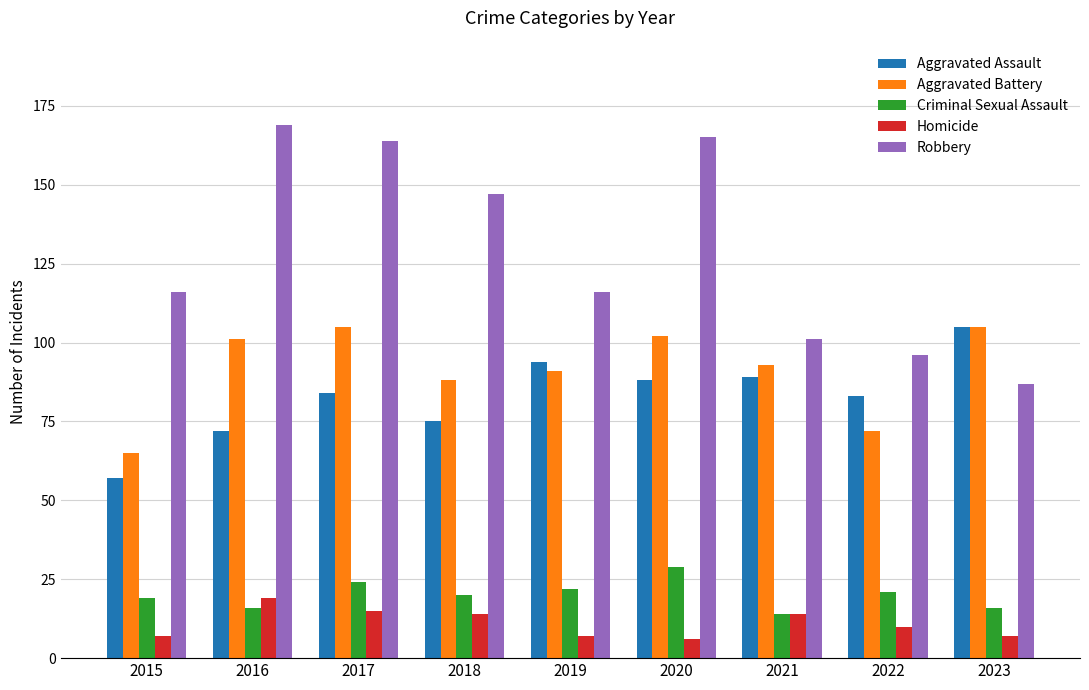

Which series has the widest spread of values?

Robbery